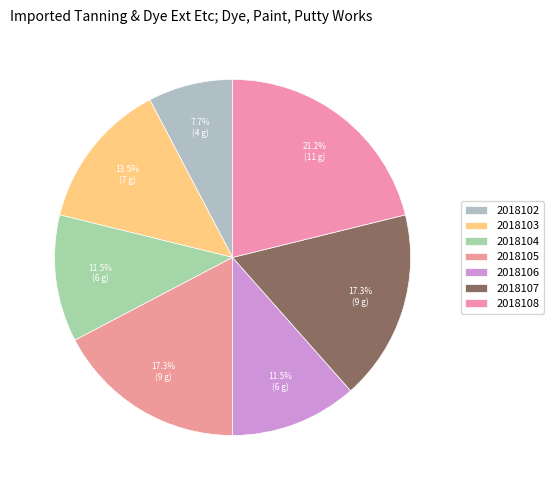

What is the ratio of the value at 2018105 to the value at 2018103?

1.3